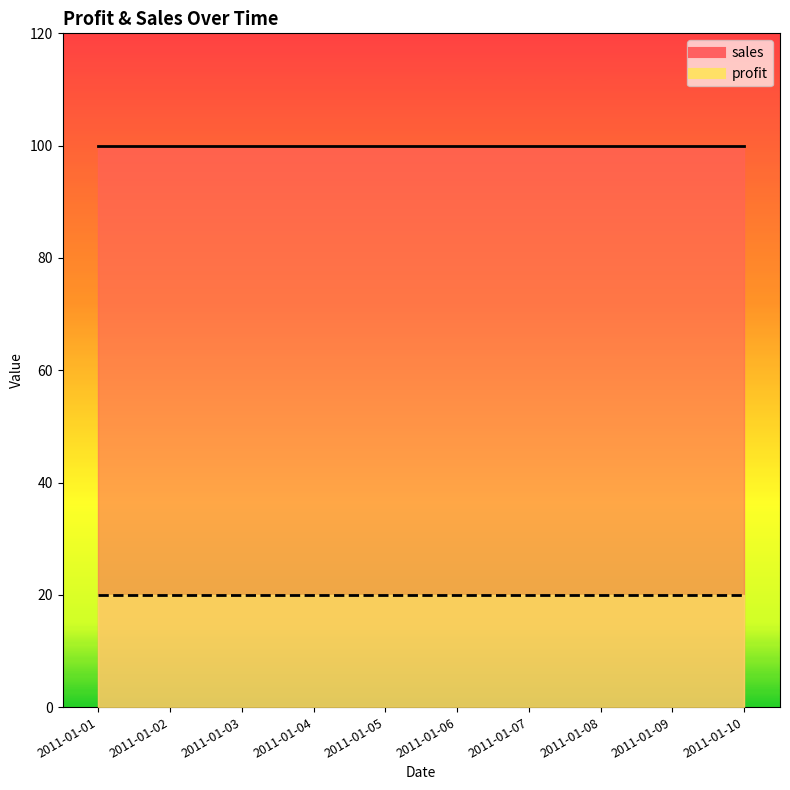

Which series has the largest range (max minus min)?

profit